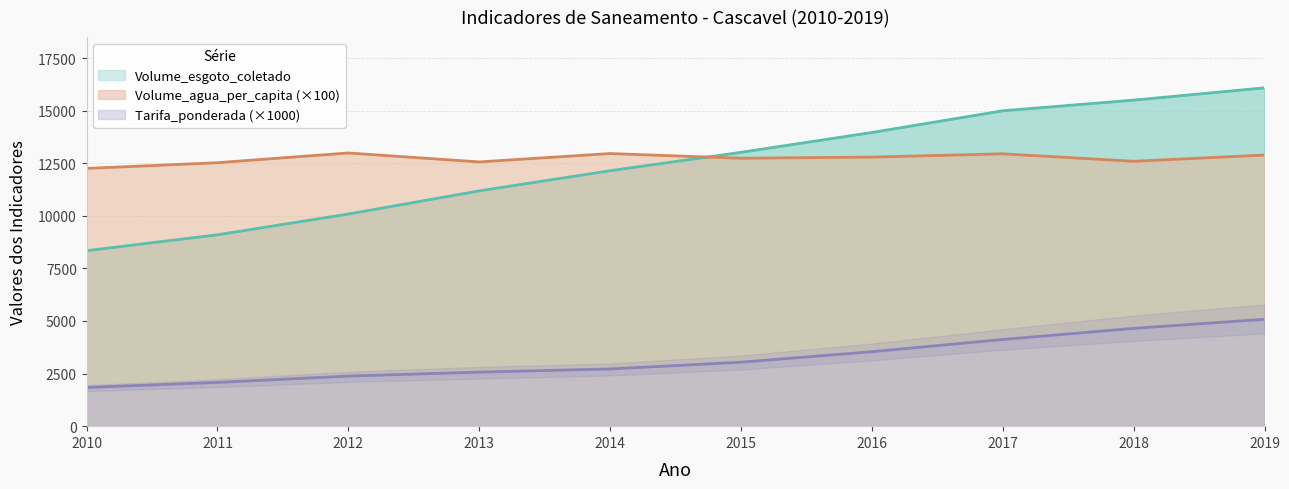

What is the value of the Volume_agua_per_capita point at the 10th from the left?

12889.0